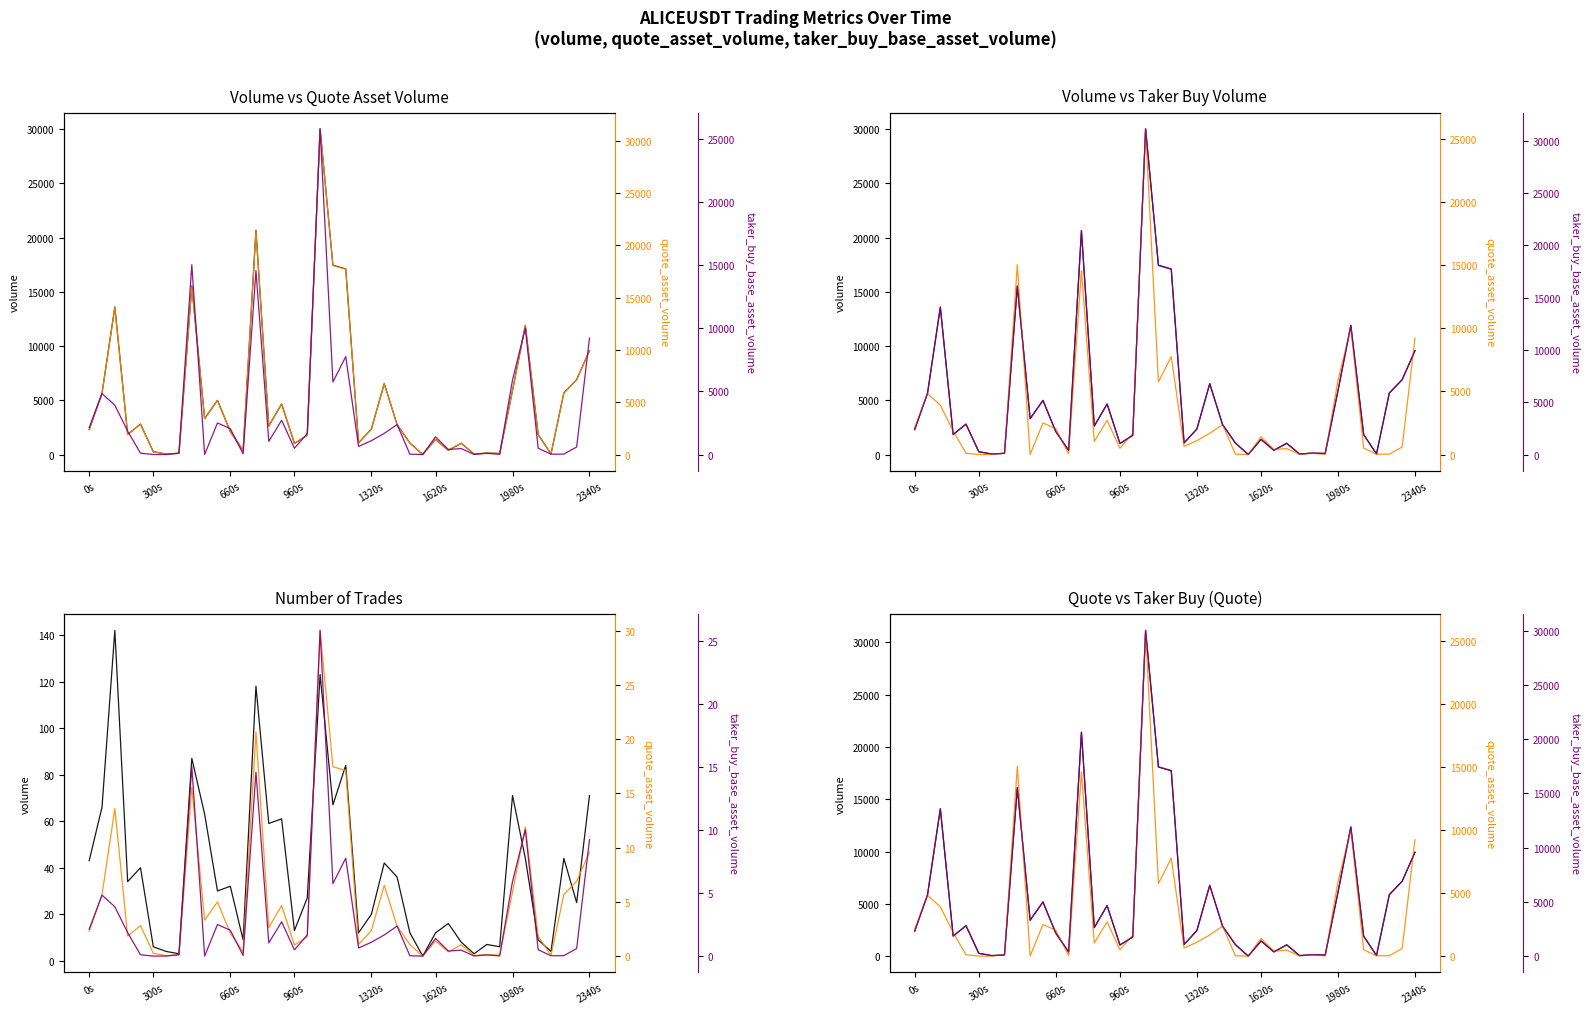

True or false: quote_asset_volume and volume intersect in this chart.

False